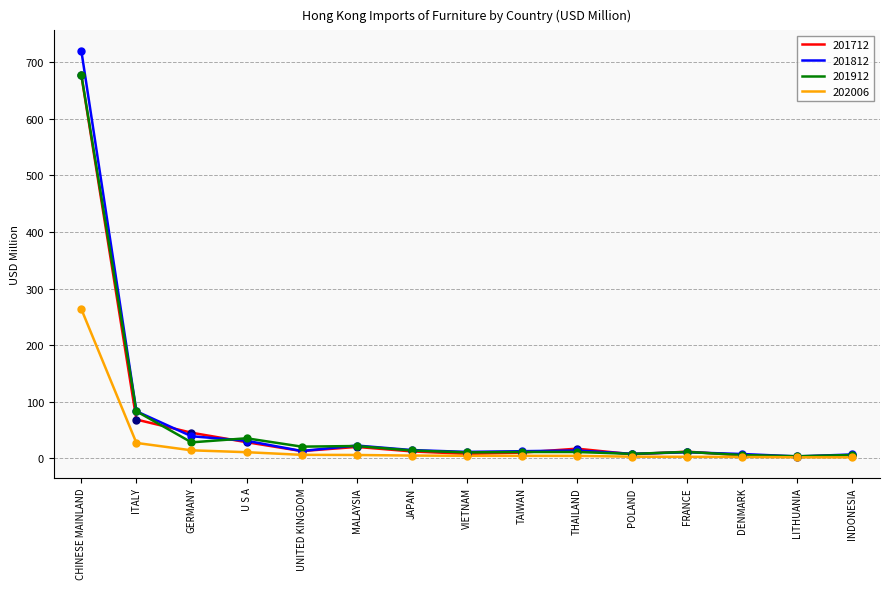

What are all the series names shown in the legend?

201712, 201812, 201912, 202006